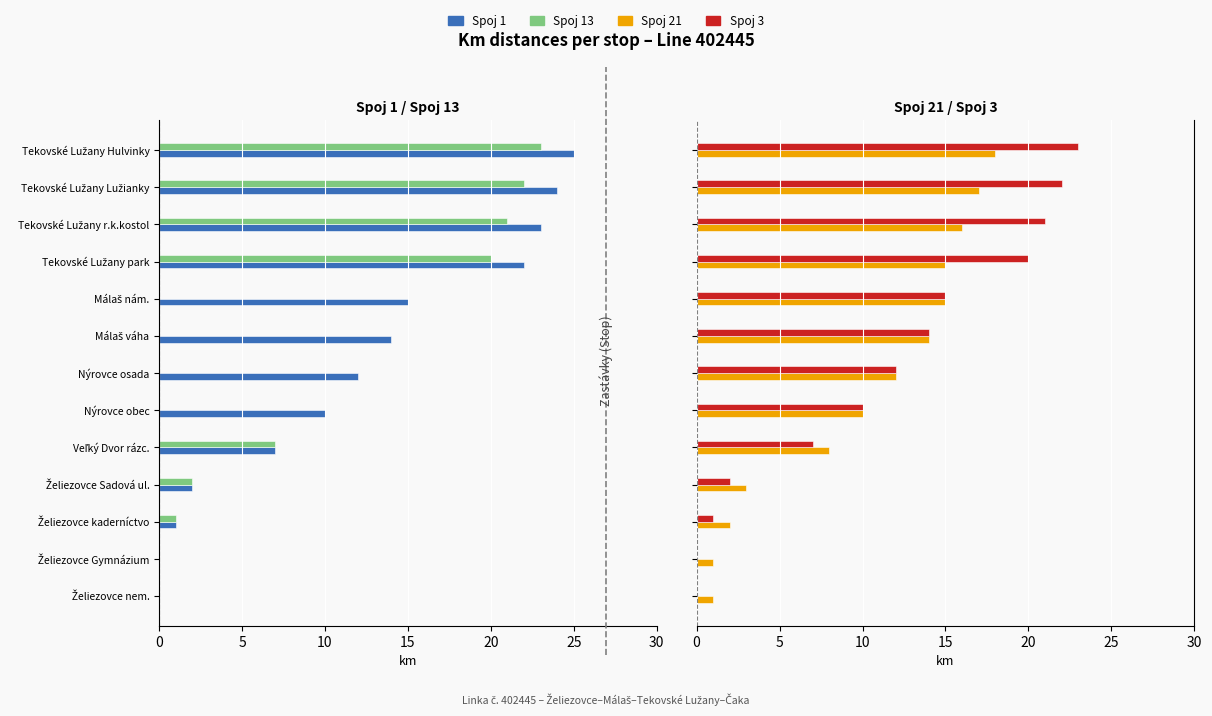

How many categories are shown in the chart?

13